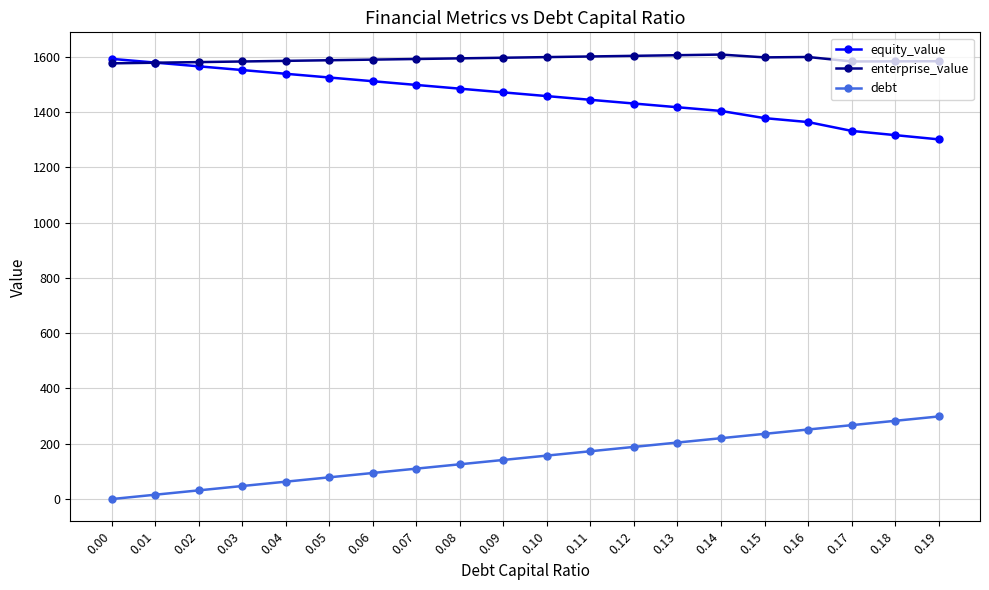

Is this an area chart (filled region under the line)?

No